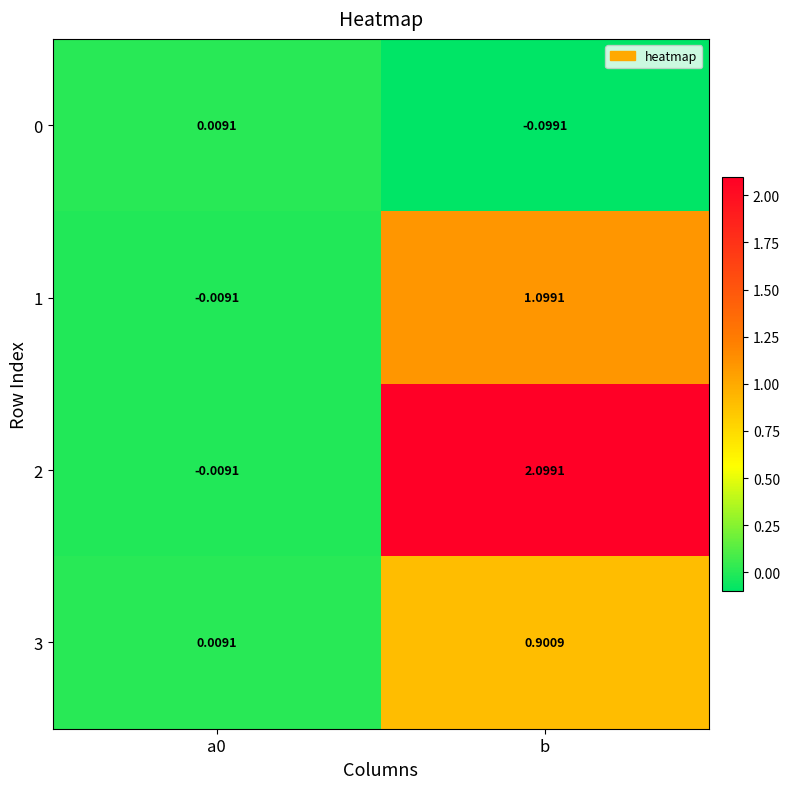

What is the greatest value displayed?

2.1